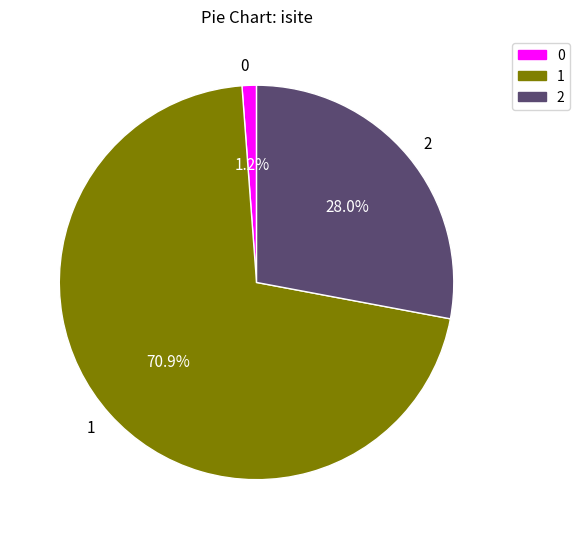

What percentage is the 1 slice, to the nearest percent?

71%